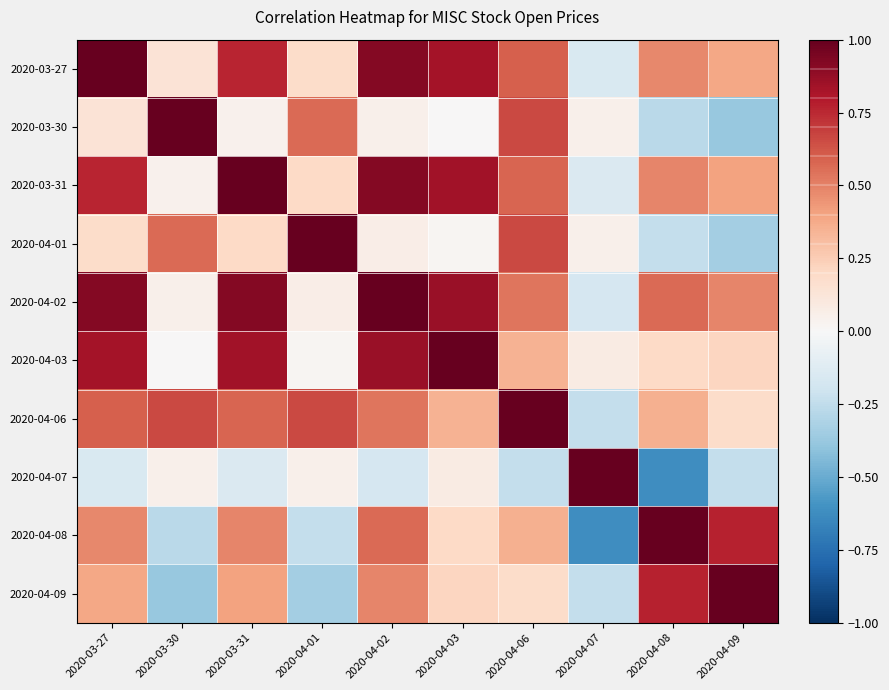

At how many categories does at least one series exceed 0?

10